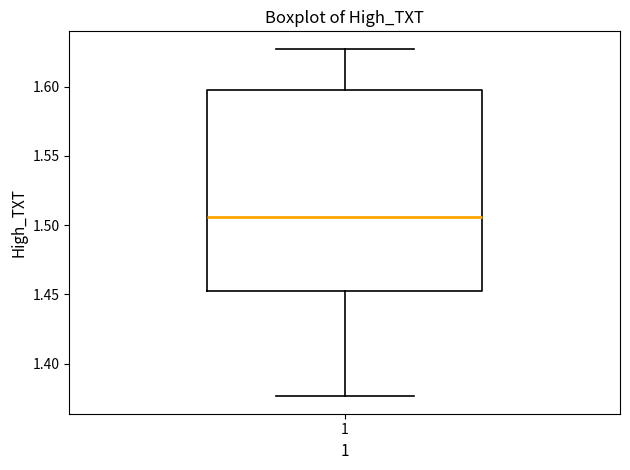

Where does the median line of the box at x = 1 sit on the y-axis? The values are not printed on the chart, so give them approximately, as read against the axis.

1.505